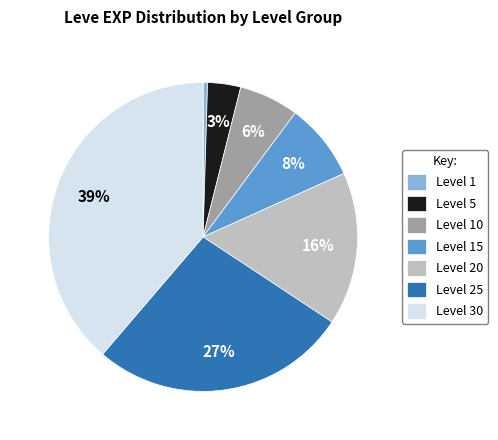

How many slices are in this pie chart?

7